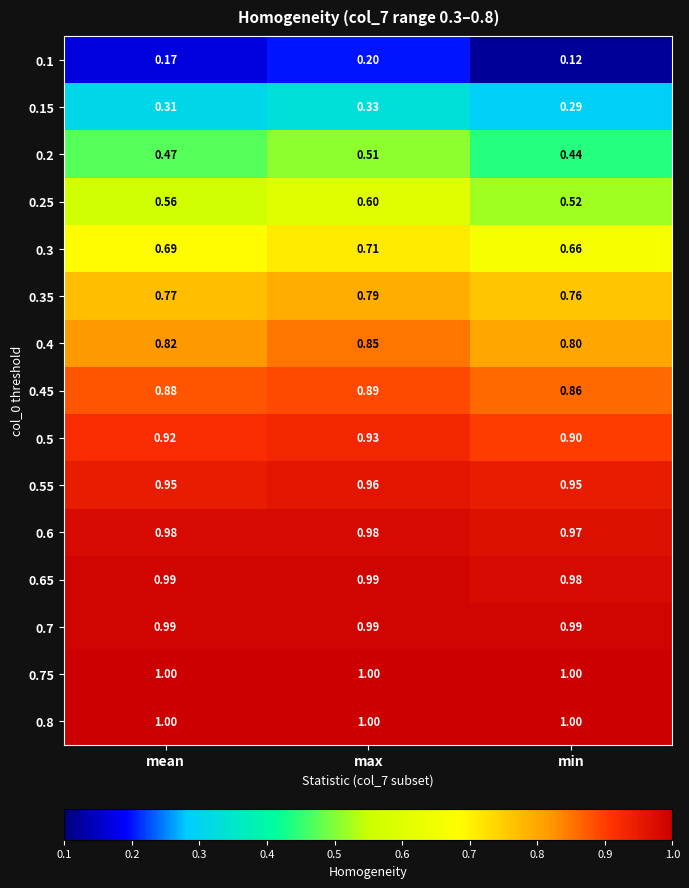

What is the total value across all series at max?

11.7